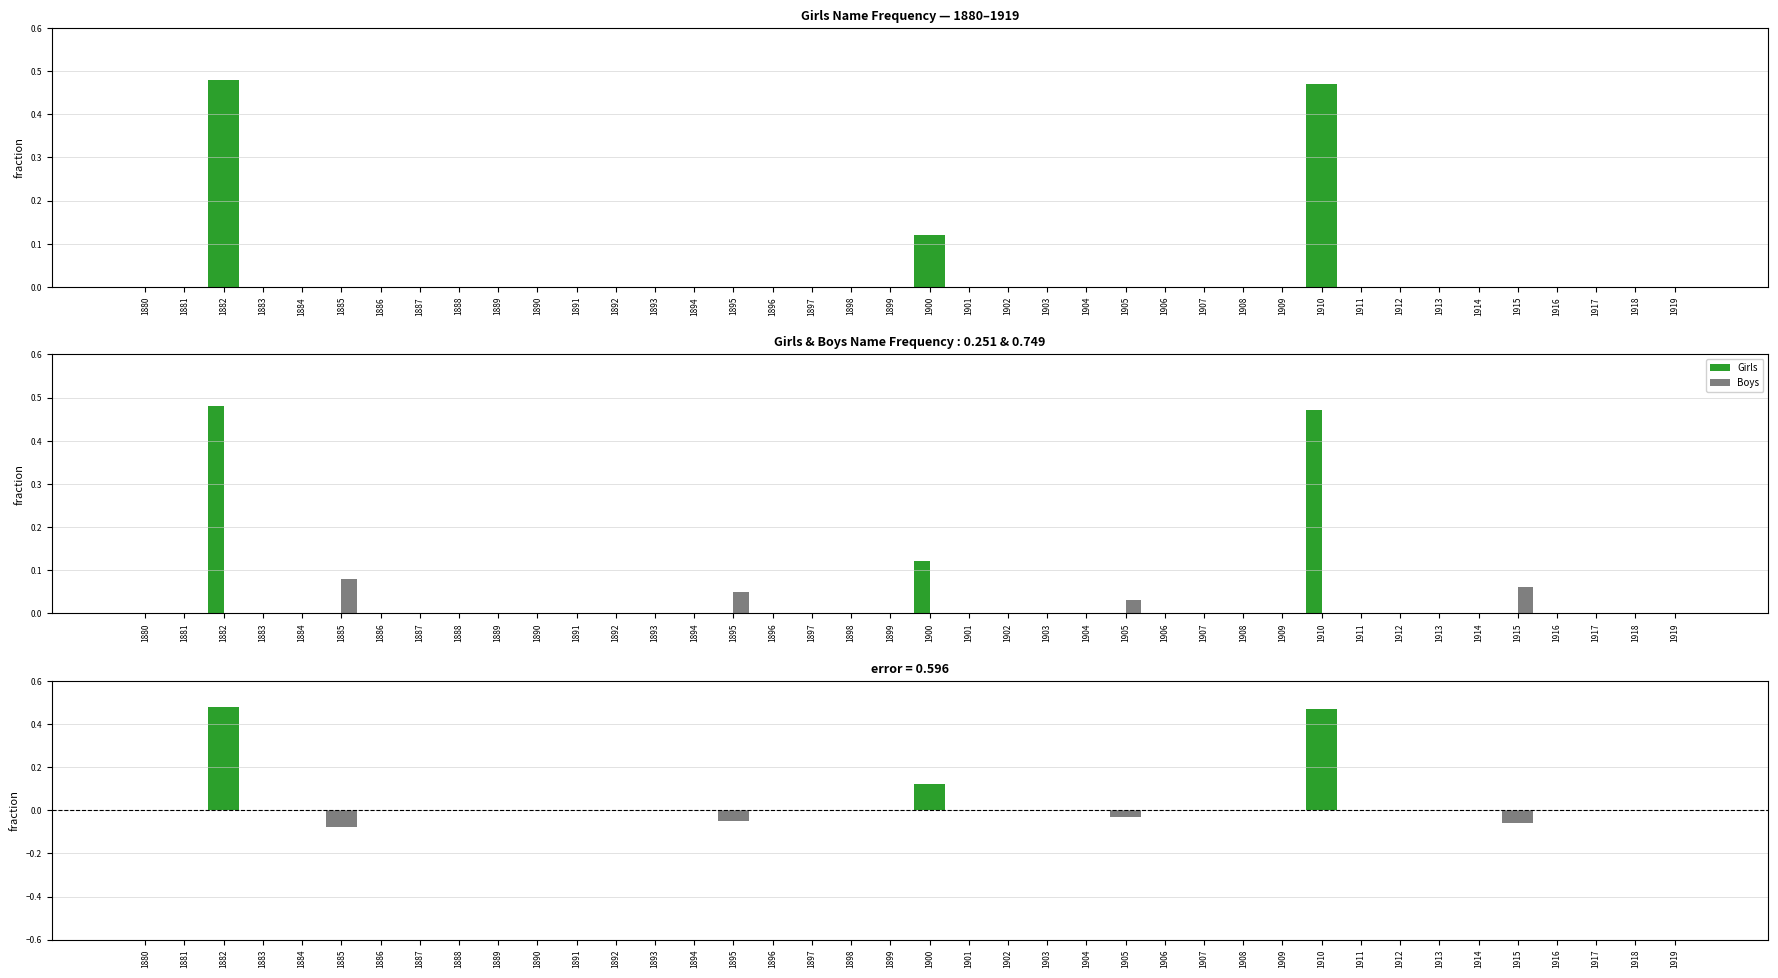

Which series has the largest total across all categories?

Girls